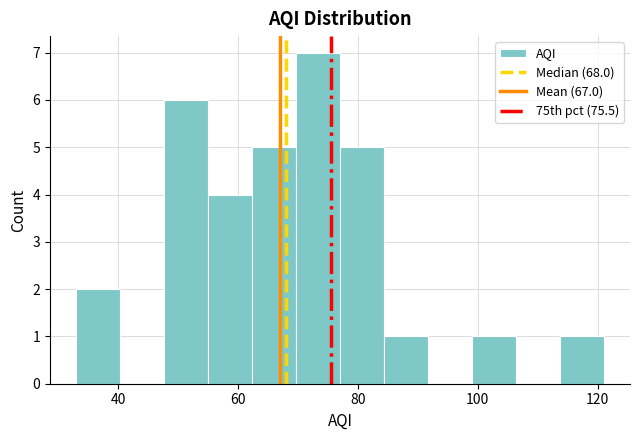

Around what value on the x-axis is the tallest bar? Give the approximate position of its centre, as read against the axis.

74